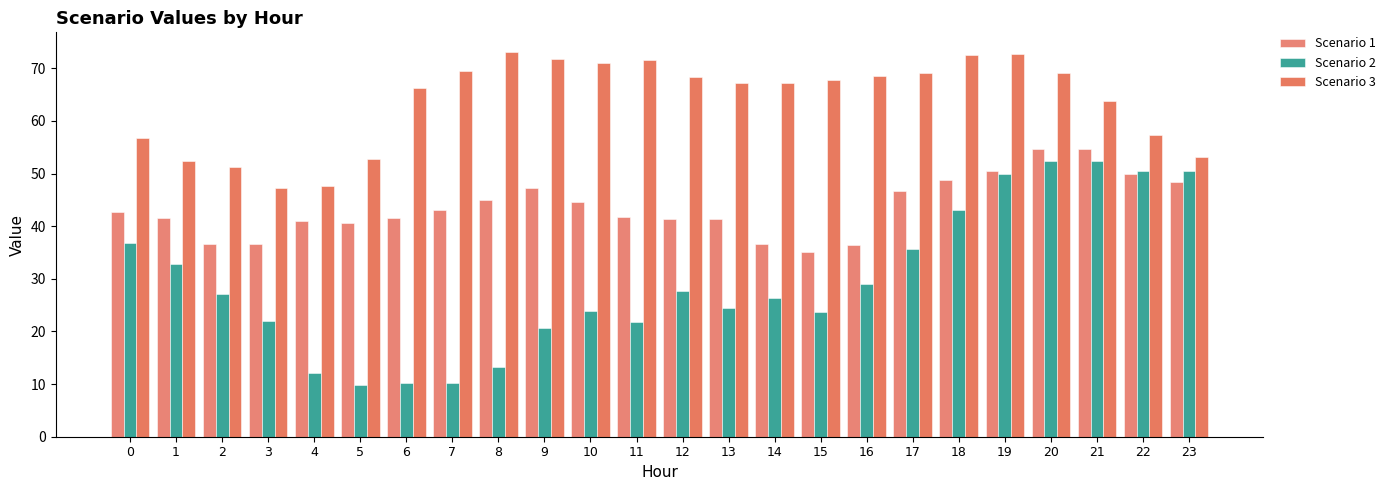

Between 1 and 22, which series saw the biggest shift?

Scenario 2